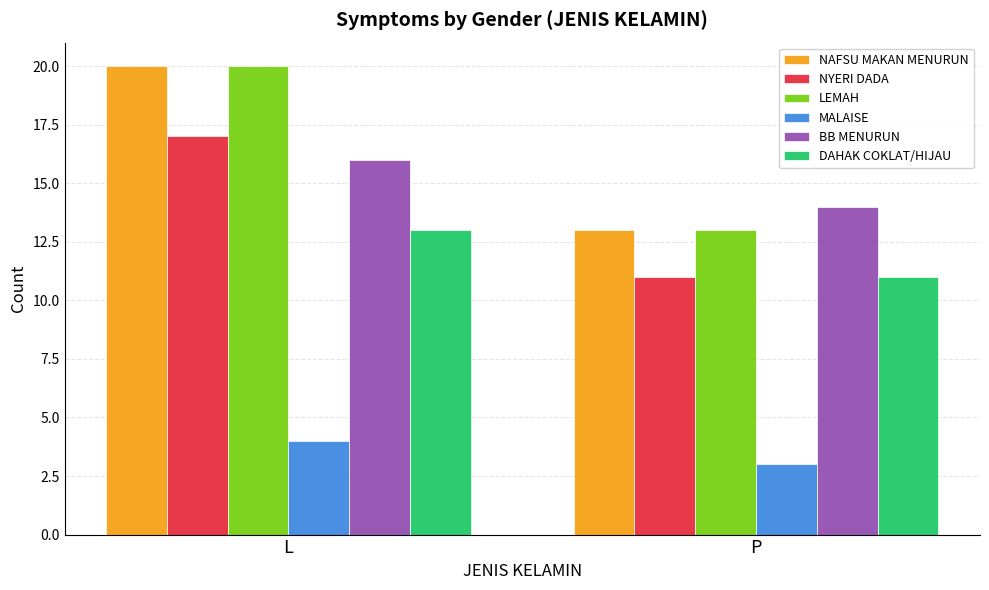

How many NYERI DADA values are between 11 and 17?

2